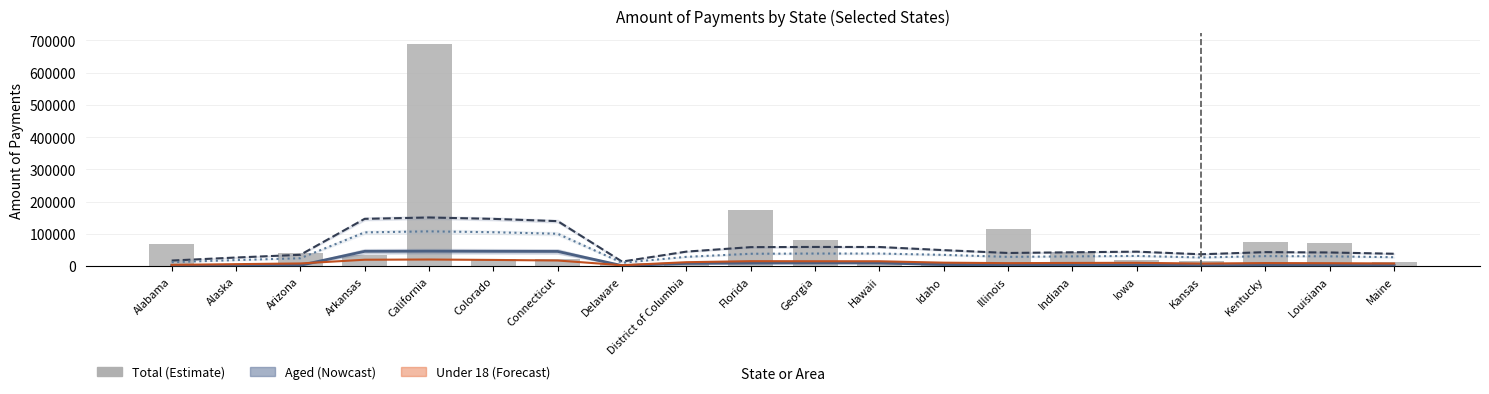

Between Idaho and Kansas, which series saw the biggest shift?

Blind & Disabled